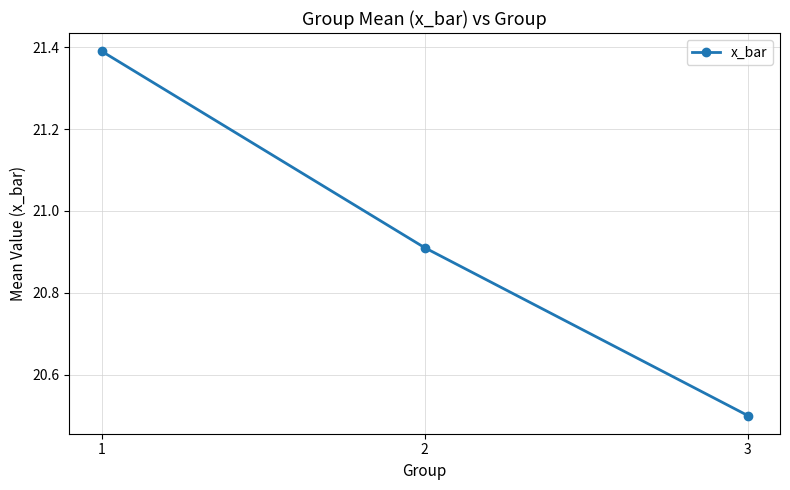

At which category does the chart reach its peak across all series?

1